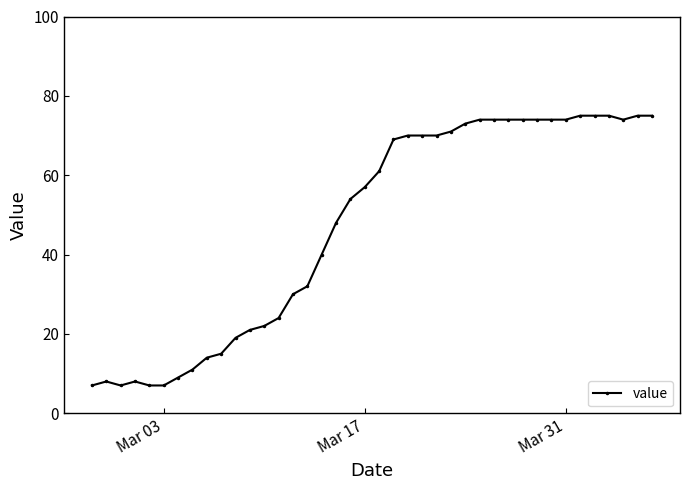

True or false: the data has more than 0 interior local peaks.

True